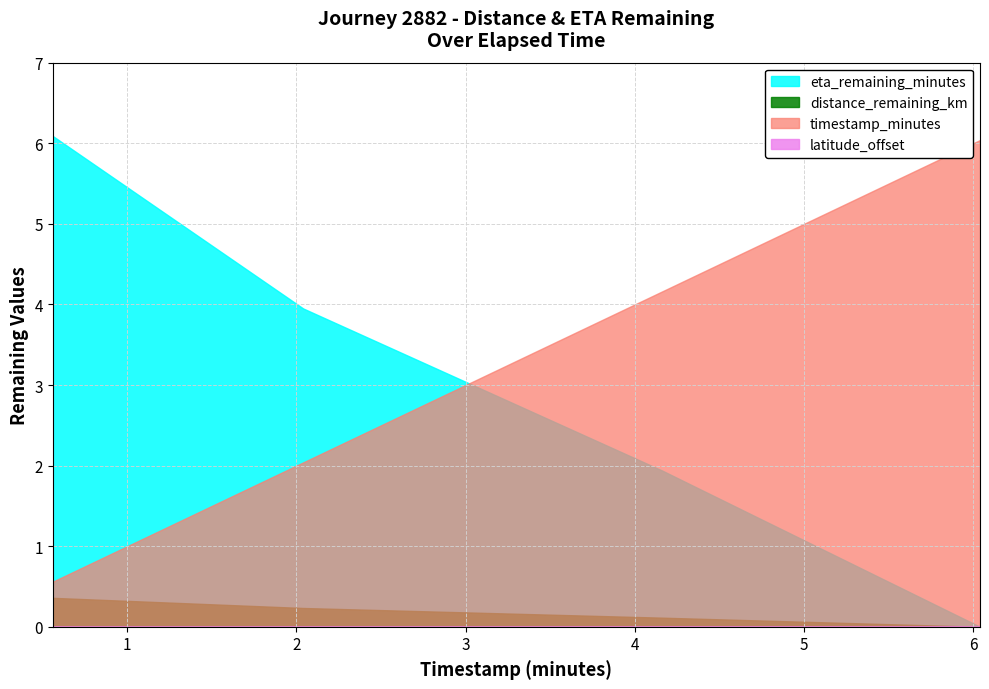

Which series has the largest range (max minus min)?

eta_remaining_minutes